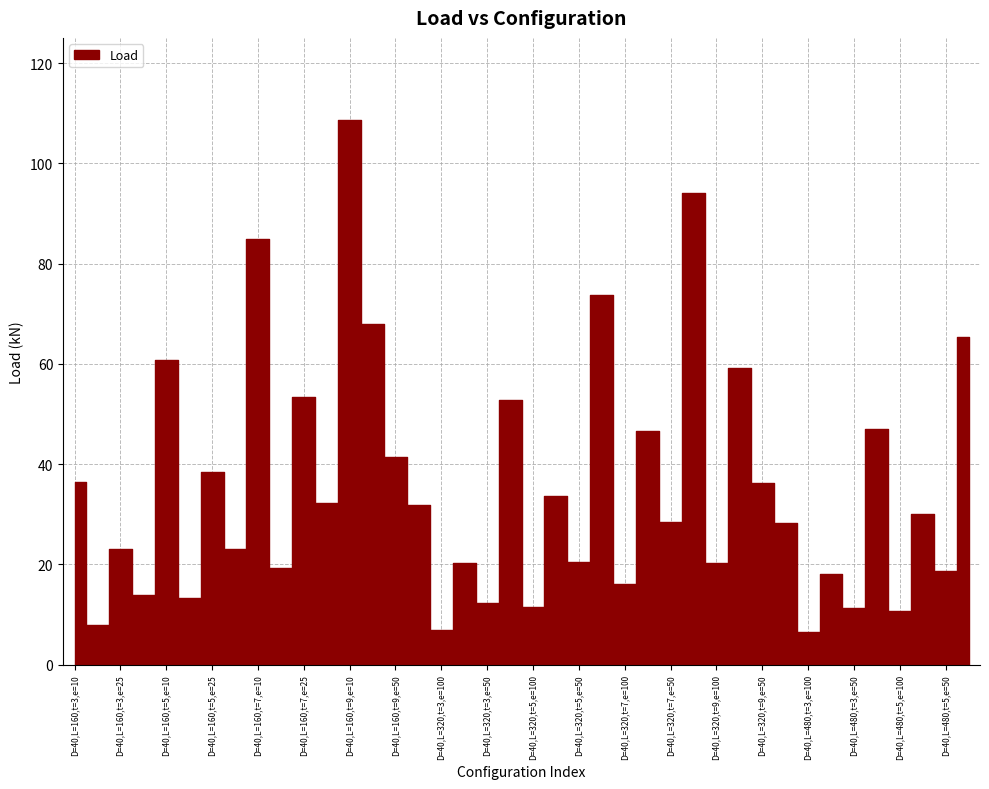

True or false: there are more than 0 points higher than both neighbors.

True